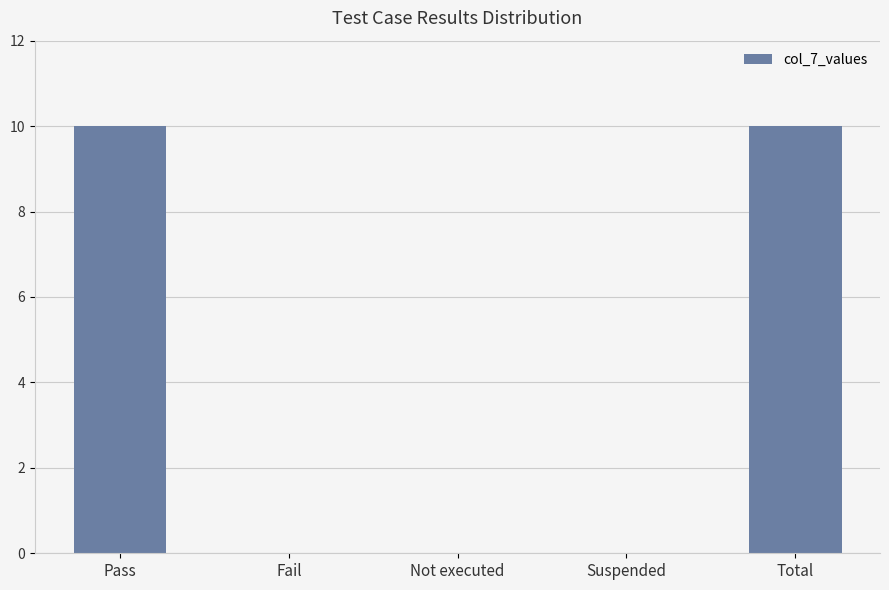

Reading left to right, list all the values displayed in this chart.

10	0	0	0	10